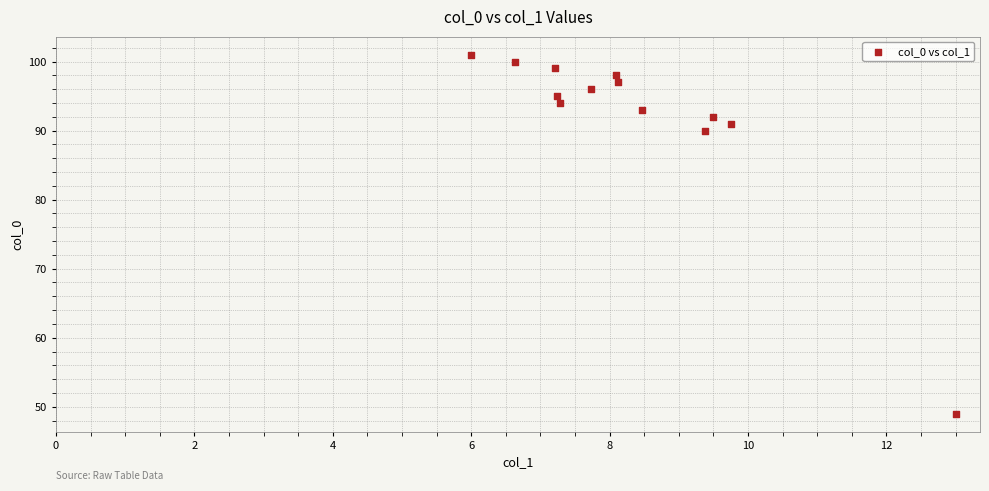

What Y value in the scatter plot is closest to 75?

90